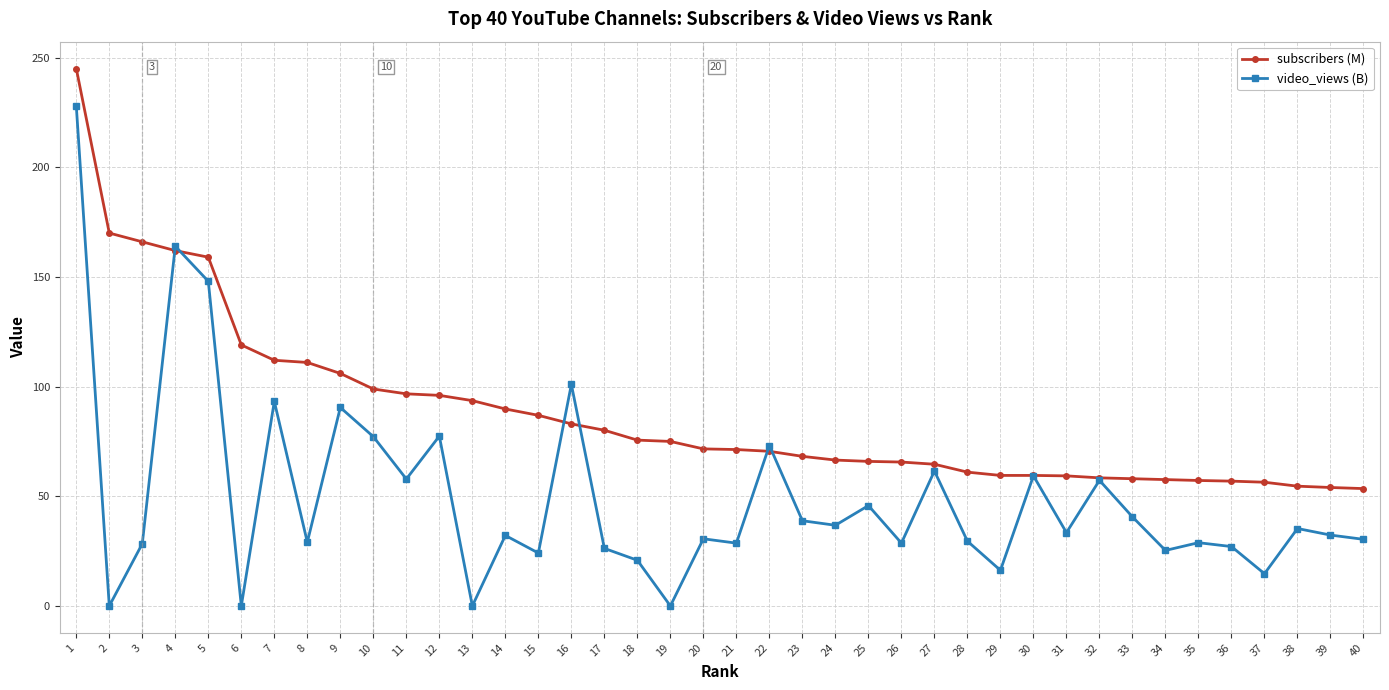

What is the highest value of the subscribers (M) series?

245.0